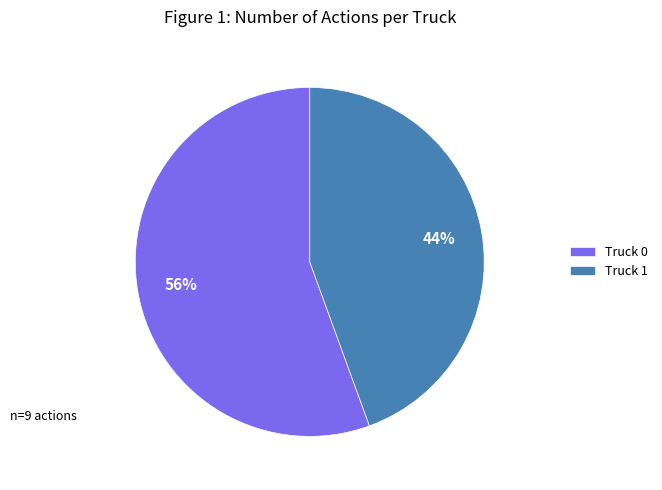

Do Truck 1 and Truck 0 together represent more than half of the pie?

Yes